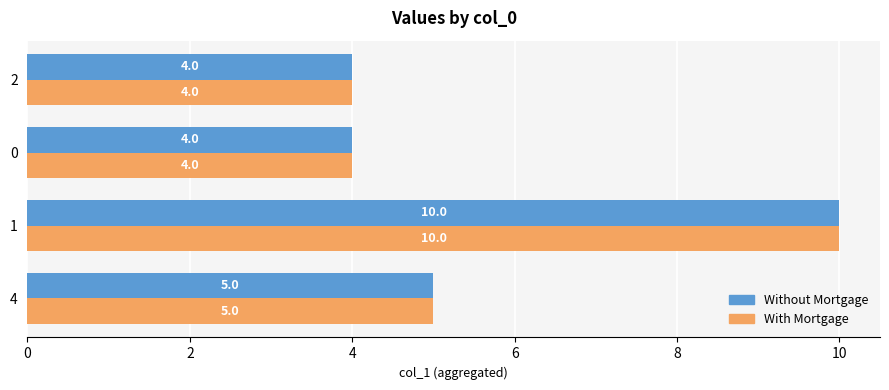

True or false: Without Mortgage has a value of 4 at 2.

True